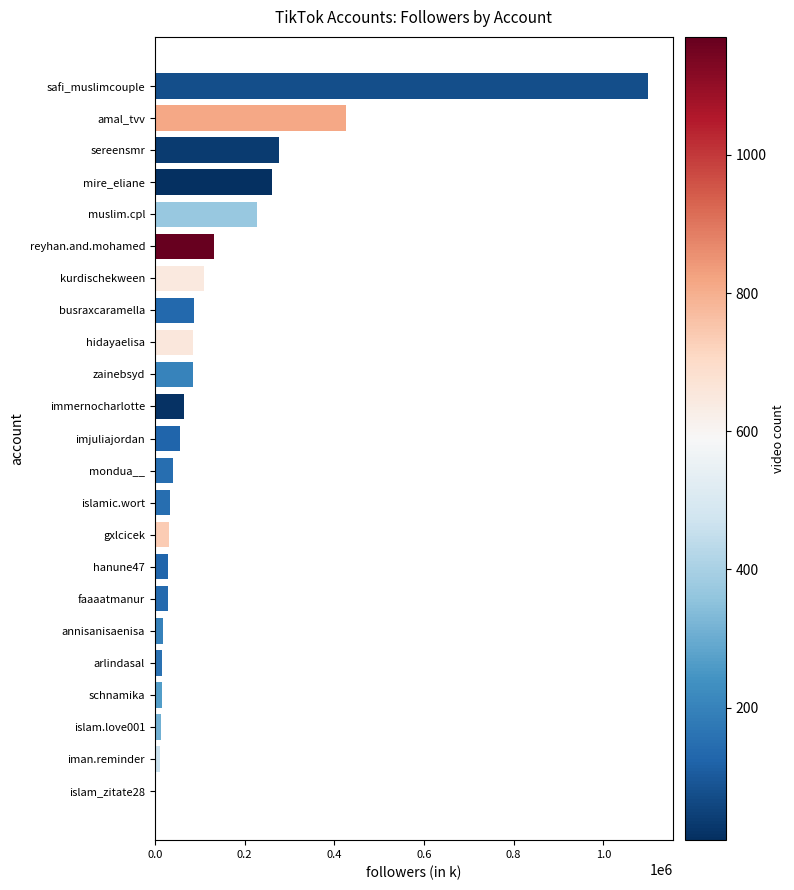

True or false: the data shows 1100000 at safi_muslimcouple.

True